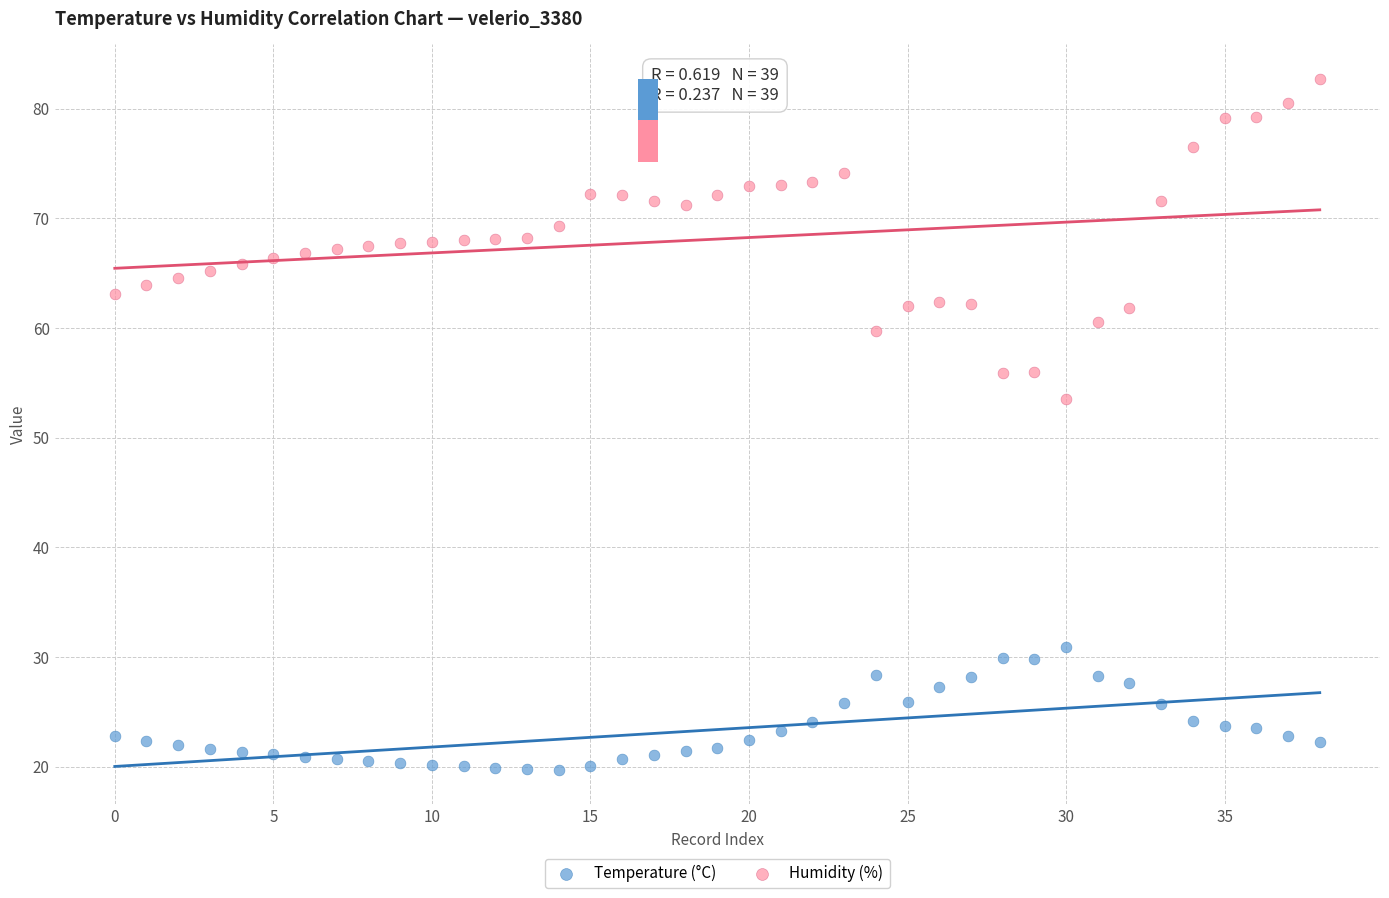

Which series has the largest Y range (max minus min)?

Humidity (%)